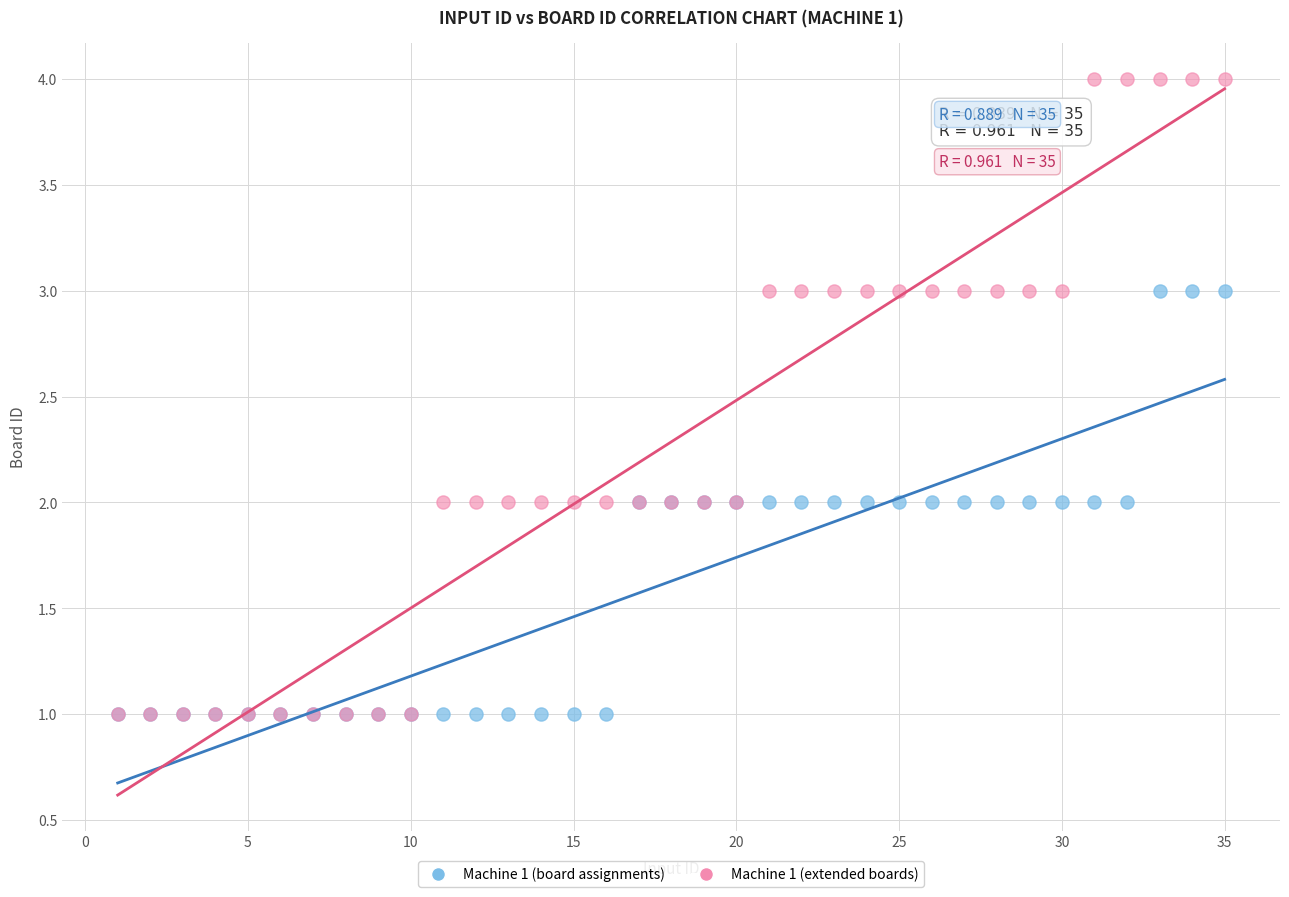

What are all the series names shown in the legend?

Machine 1 (board assignments), Machine 1 (extended boards)